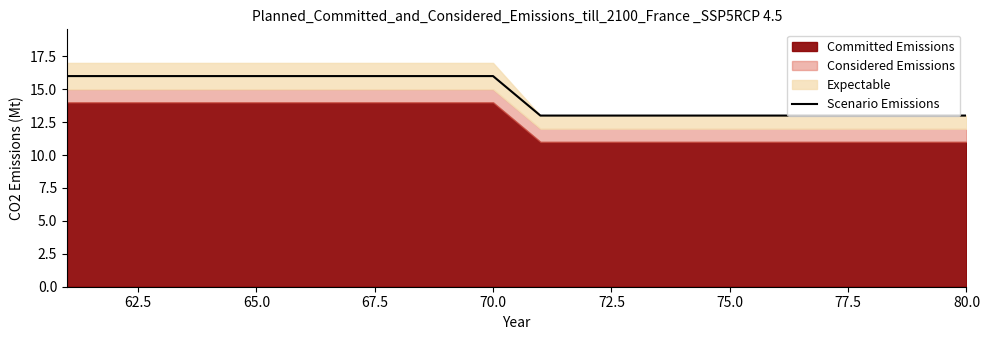

What is the highest value of the Scenario Emissions series?

16